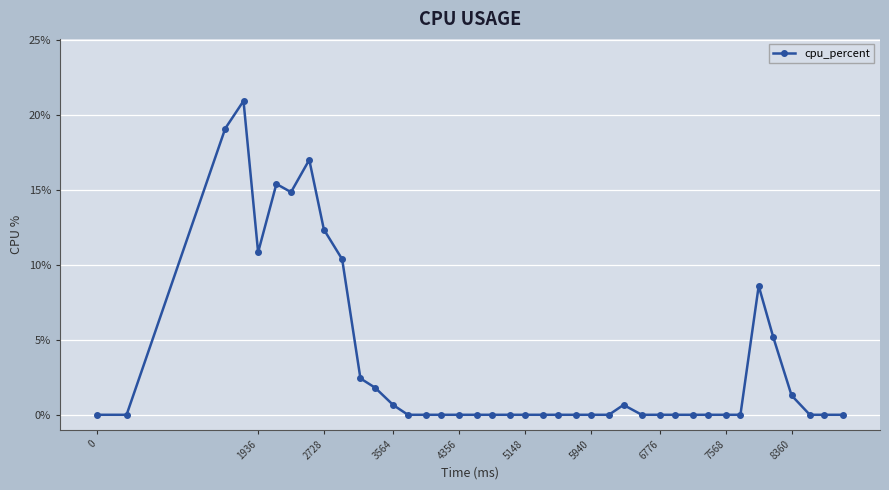

True or false: there are more than 2 points higher than both neighbors.

True